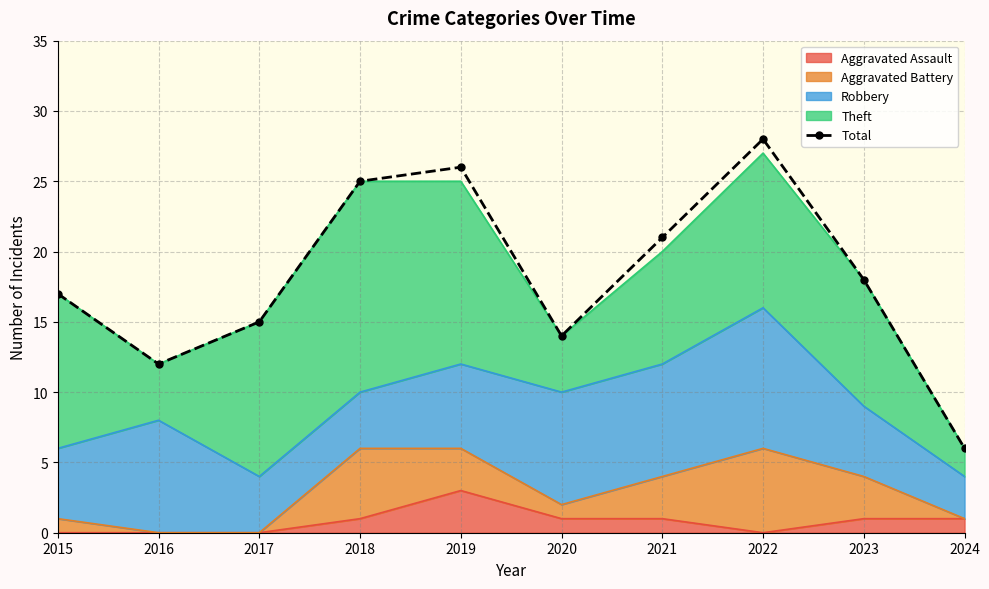

What is the change in value from 2022 to 2023?

-10